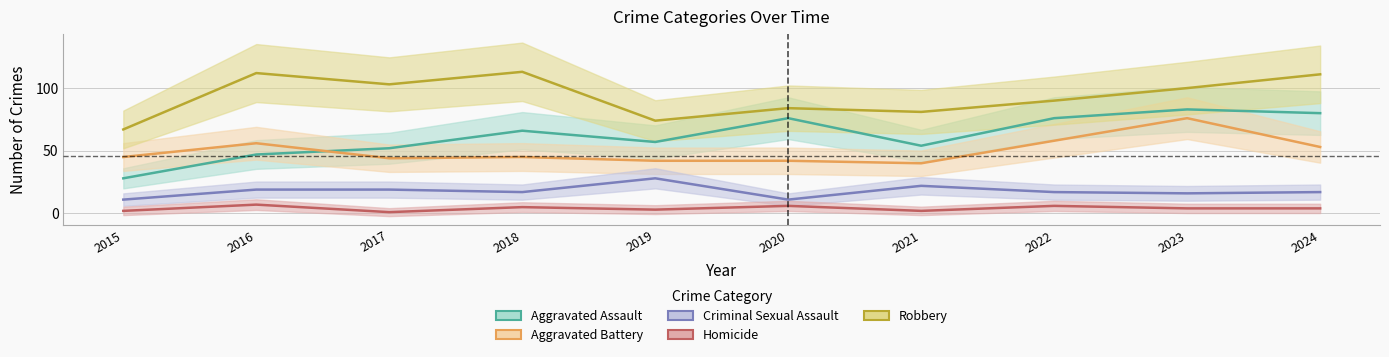

Reading right to left, transcribe all the data shown in this chart.

Aggravated Assault: 80	83	76	54	76	57	66	52	47	28
Aggravated Battery: 53	76	58	40	42	42	45	44	56	45
Criminal Sexual Assault: 17	16	17	22	11	28	17	19	19	11
Homicide: 4	4	6	2	6	3	5	1	7	2
Robbery: 111	100	90	81	84	74	113	103	112	67